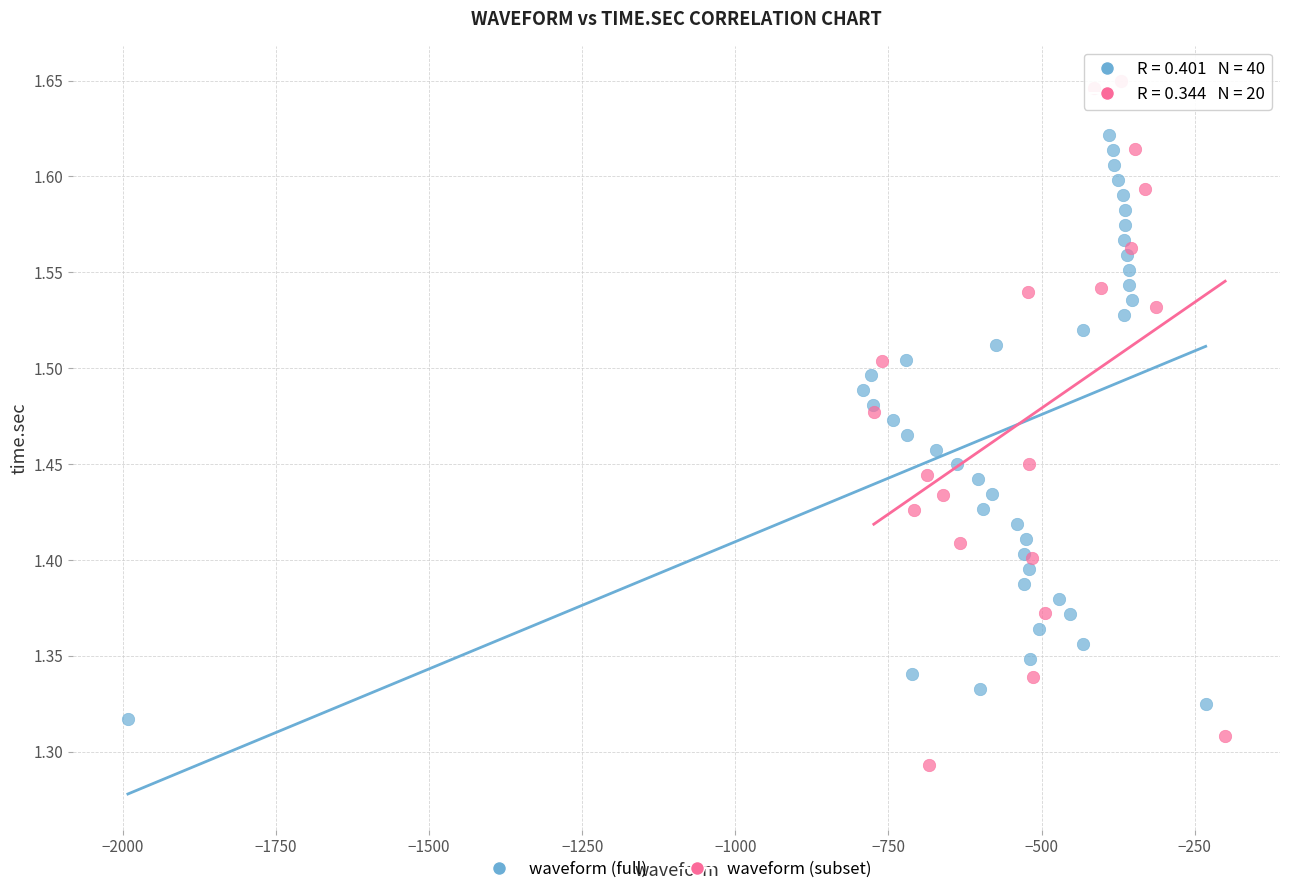

Which series has the largest Y range (max minus min)?

waveform (subset)